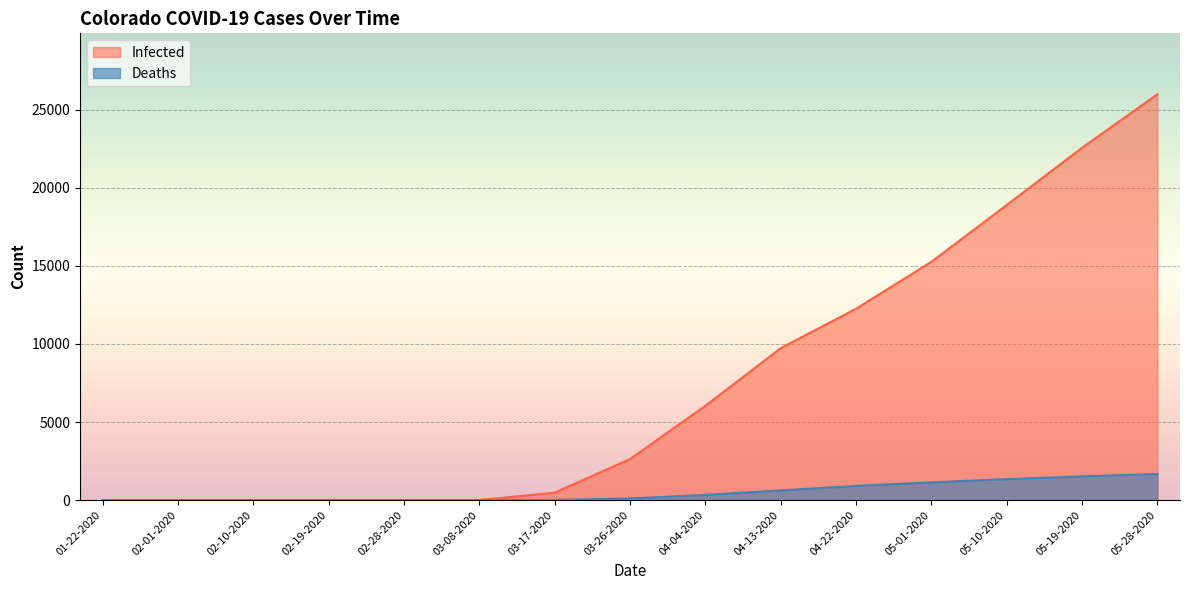

Which category has the lowest value in the Infected series?

01-22-2020